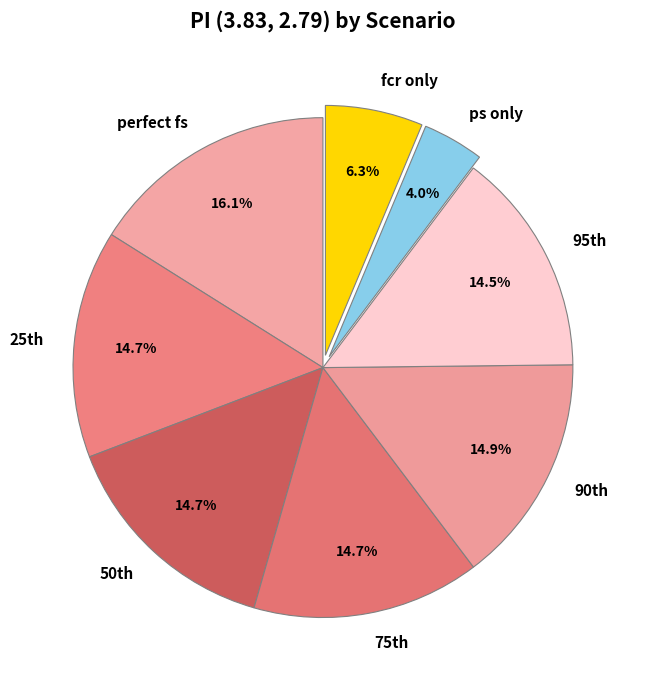

How many segments does this pie chart have?

8